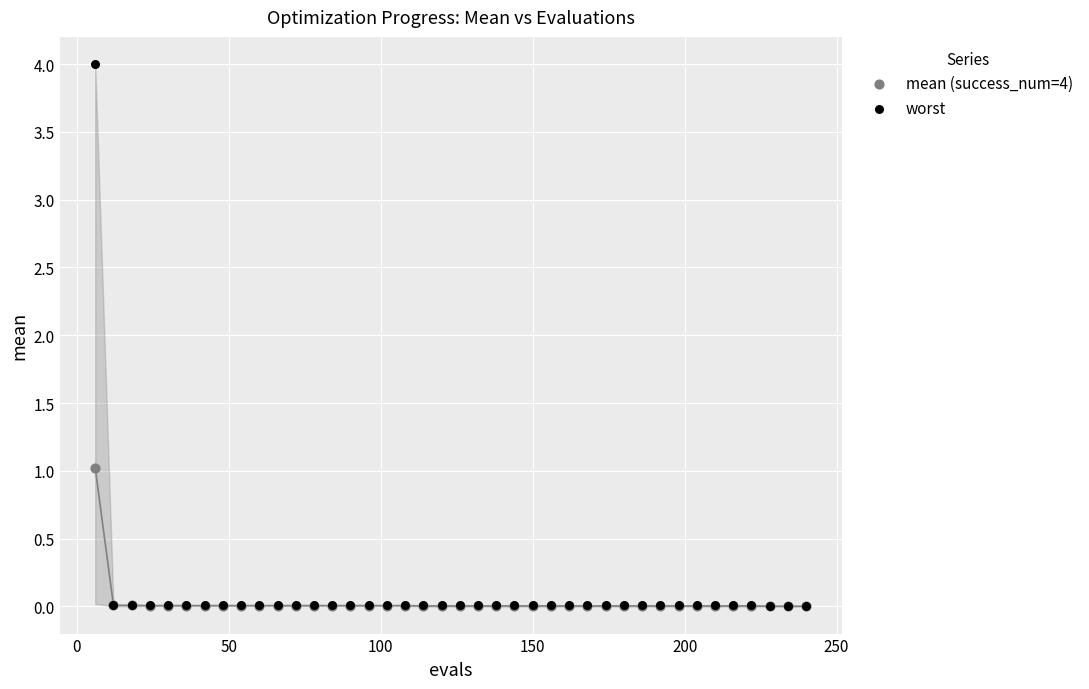

Across all series, what Y value is closest to 2?

1.0